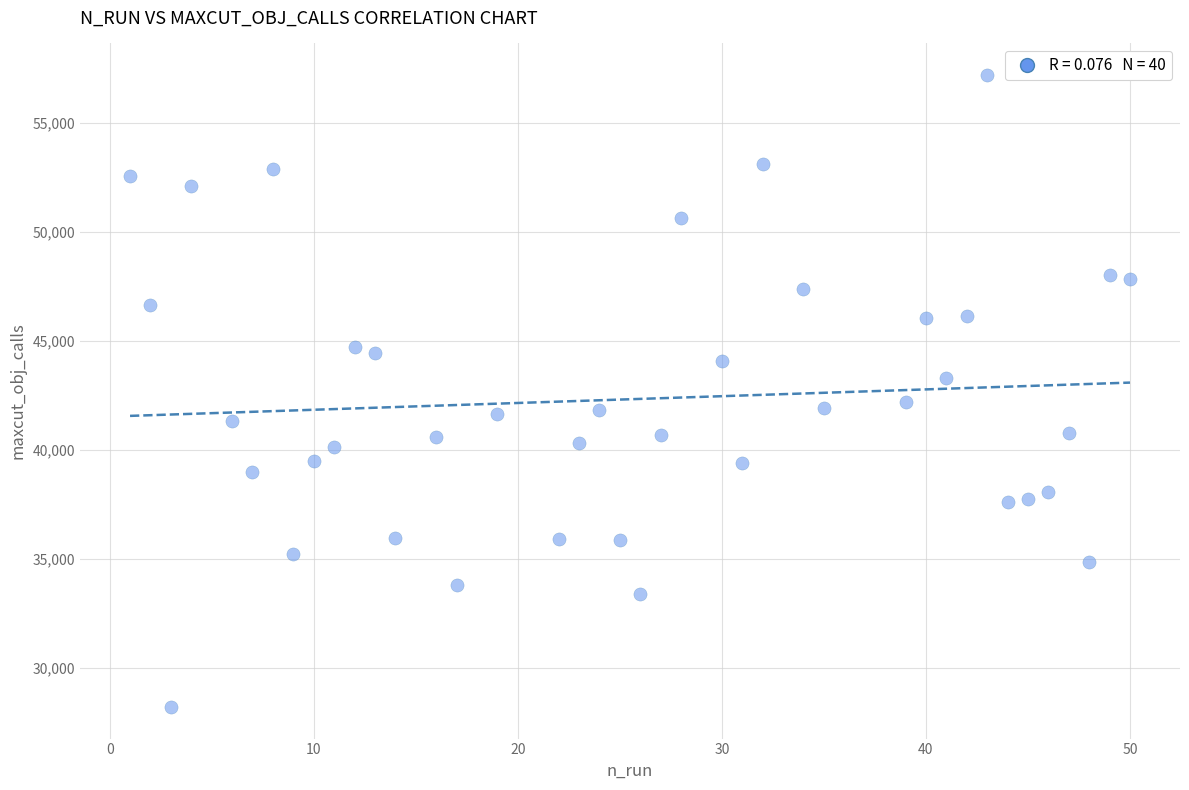

What is the range of X values (max minus min)?

49